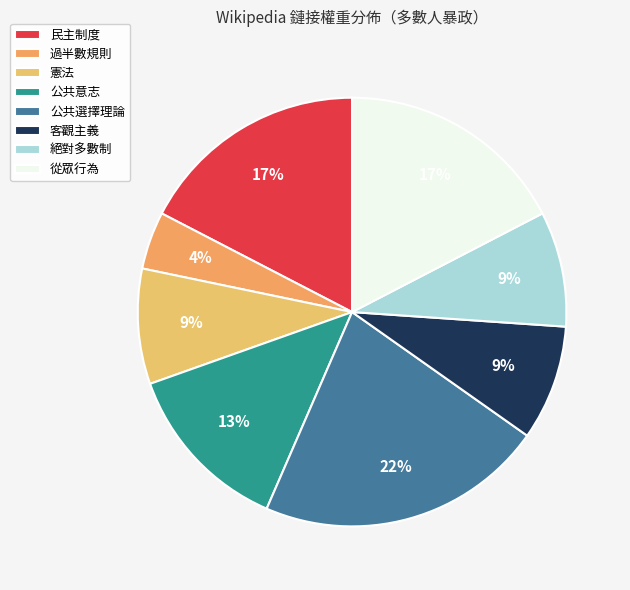

The 公共選擇理論 slice represents 29% of the pie. True or false?

False